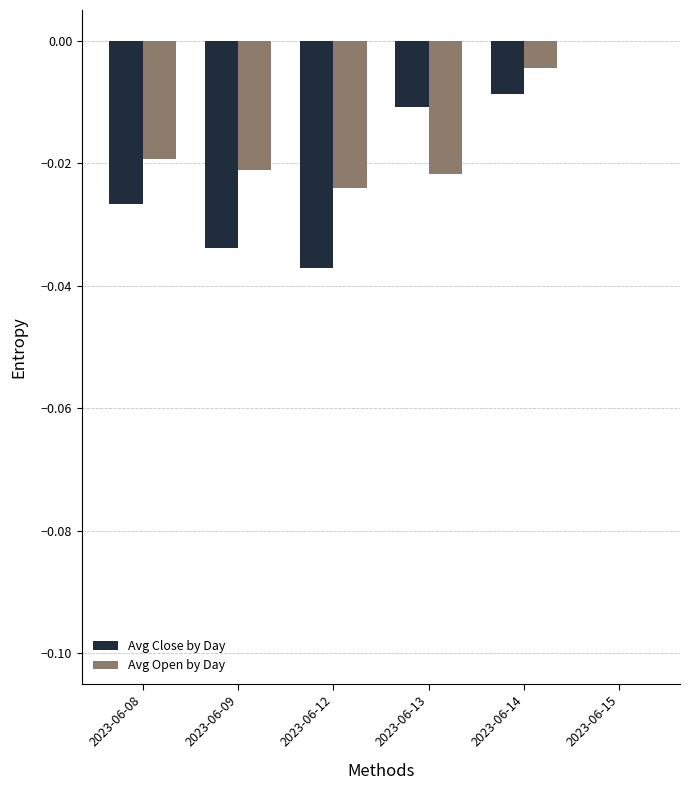

How many Avg Close by Day values are between 0 and 1?

1